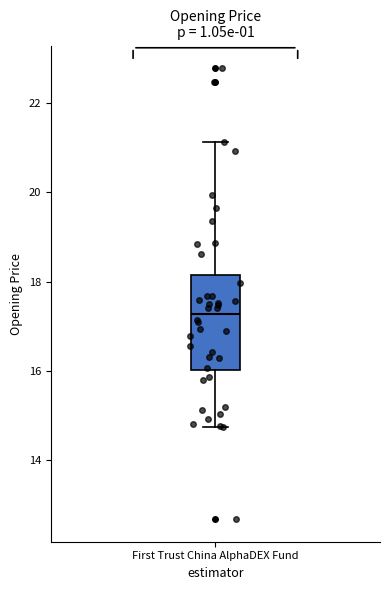

Read this box plot against the y-axis: the position of the median line, the range covered by the box, and the ends of both whiskers. The values are not printed on the chart, so give them approximately, as read against the axis.

median 17.2, box 16.0 to 18.2, whiskers 14.8 to 21.2